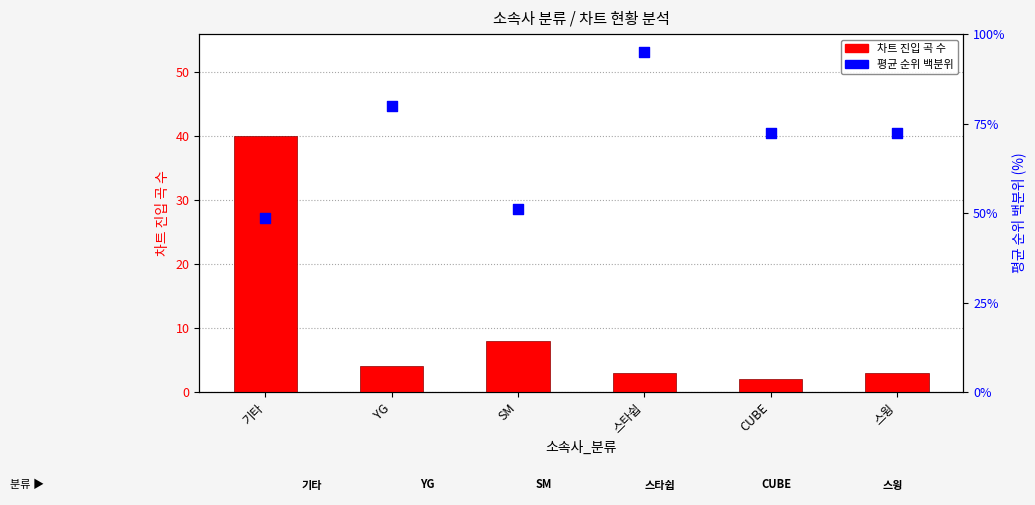

At which category is the sum across all series the highest?

스타쉽